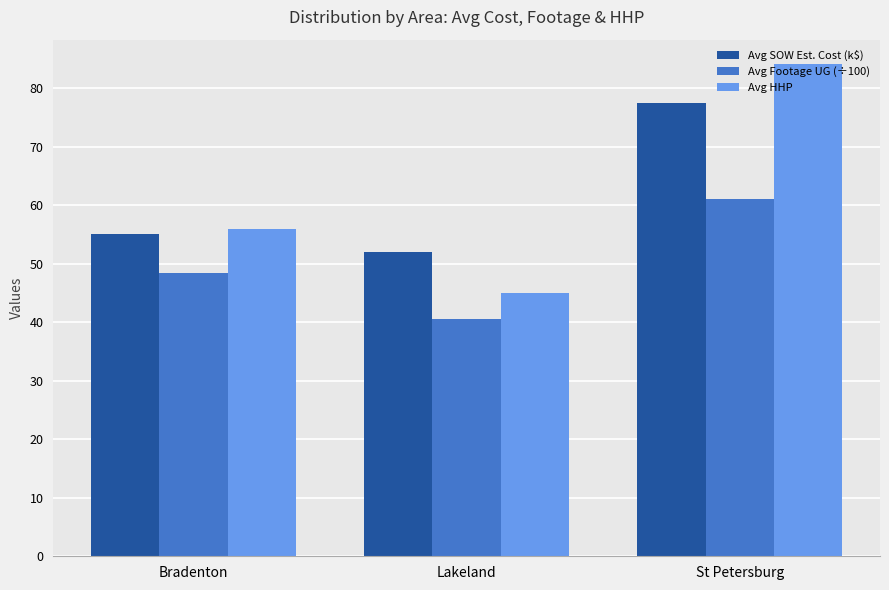

Read the Avg HHP value at Bradenton.

56.0